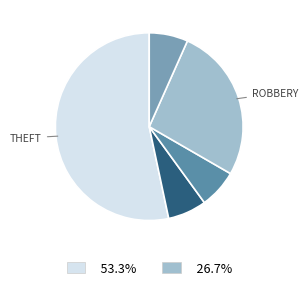

How many slices are in this pie chart?

5